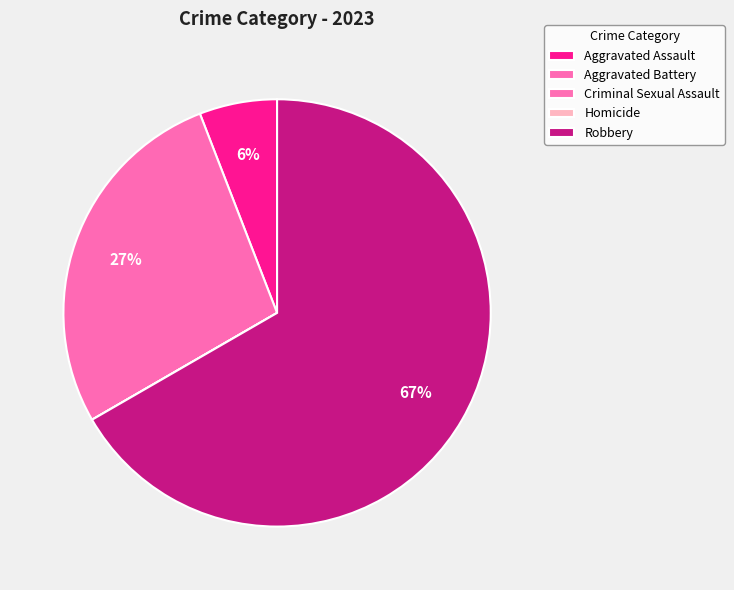

True or false: Aggravated Assault accounts for 6% of the total.

True